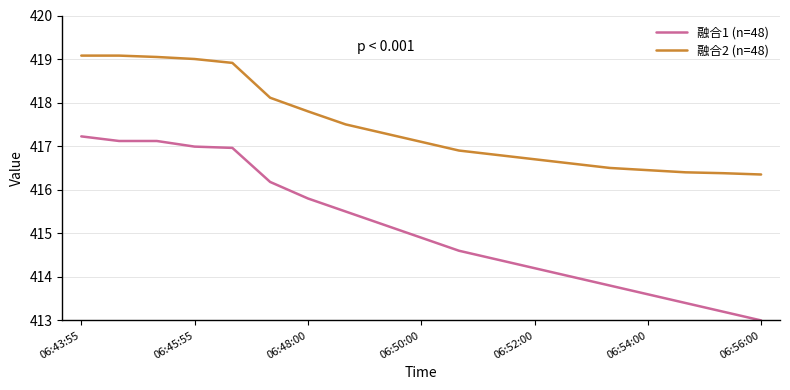

Rank the series by their maximum value, from highest to lowest.

融合2 (n=48), 融合1 (n=48)